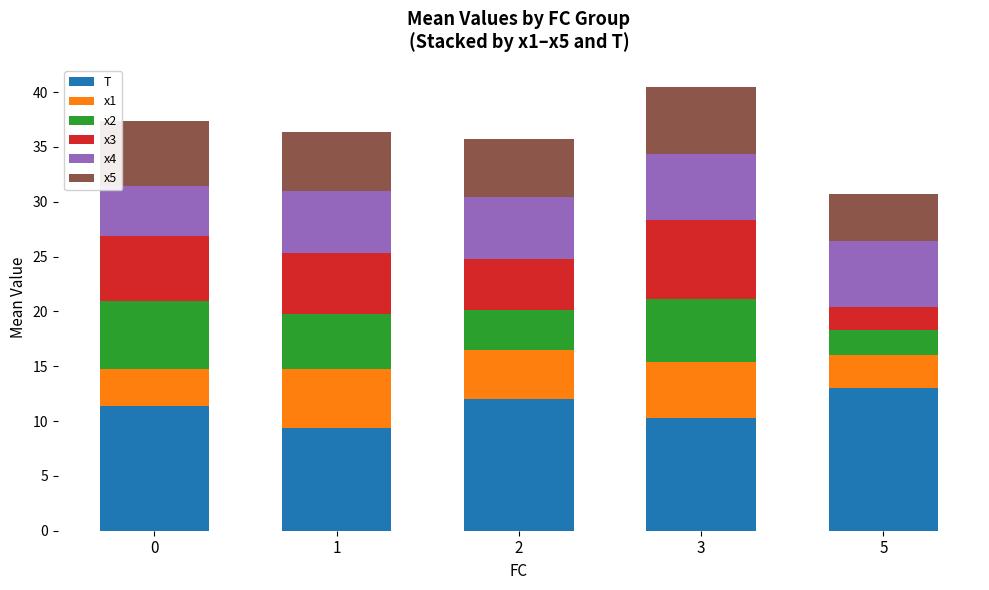

Are the bars horizontal?

No